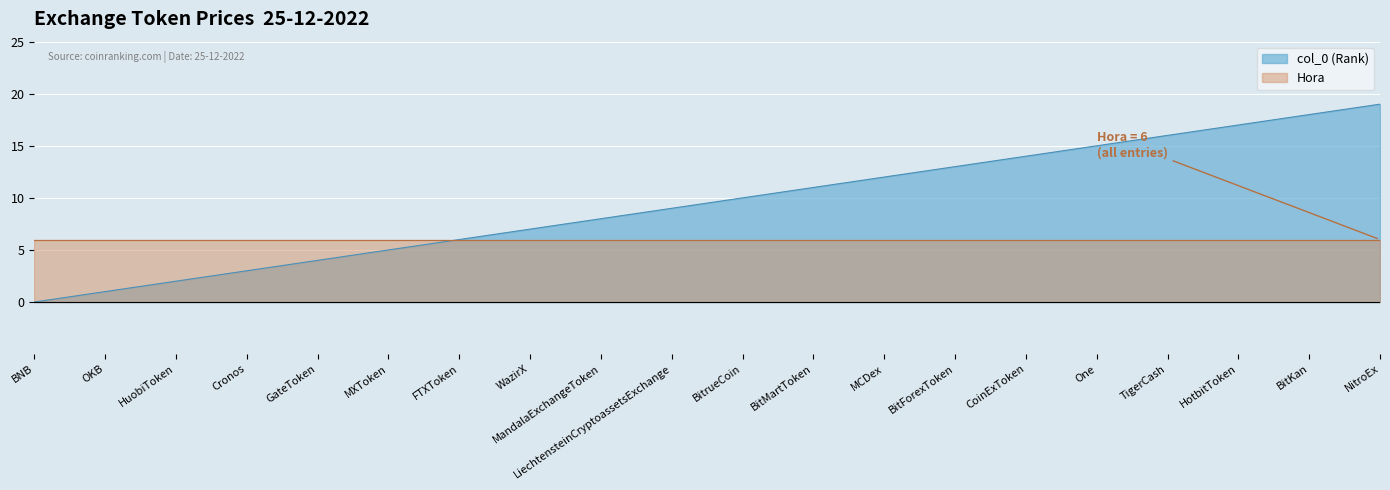

The chart shows a value of 1 at Cronos. True or false?

False